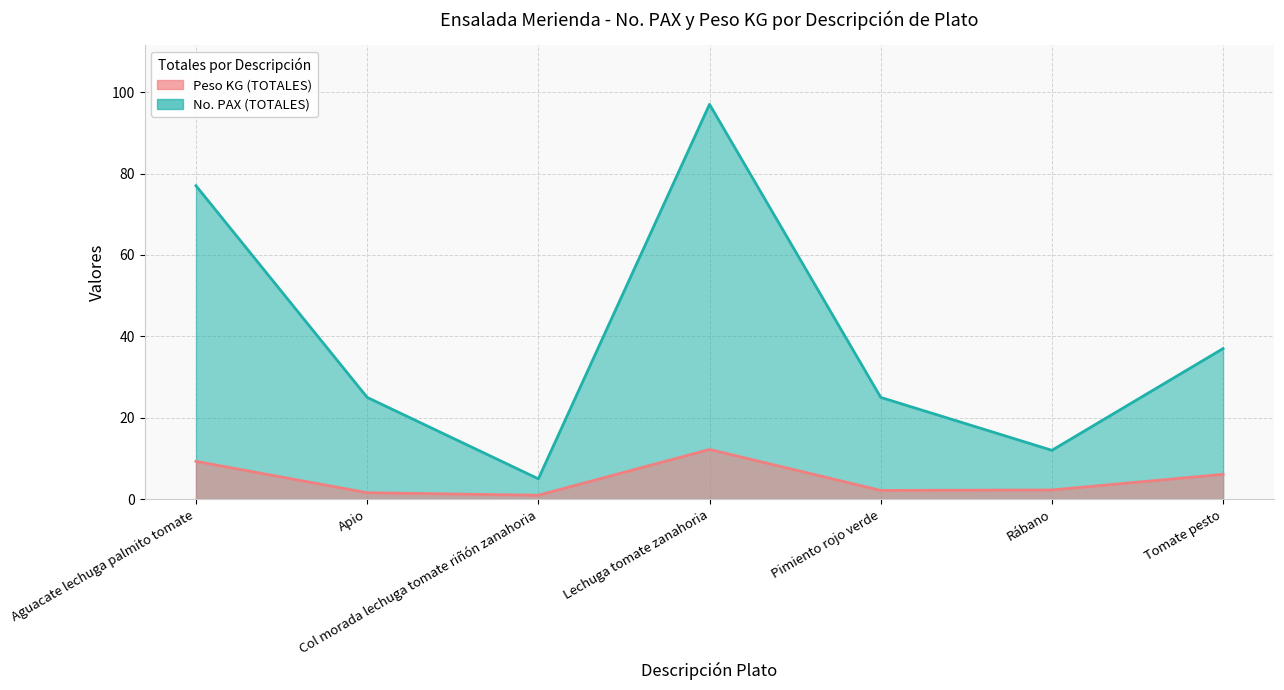

Between Tomate pesto and Rábano, which is larger?

Tomate pesto